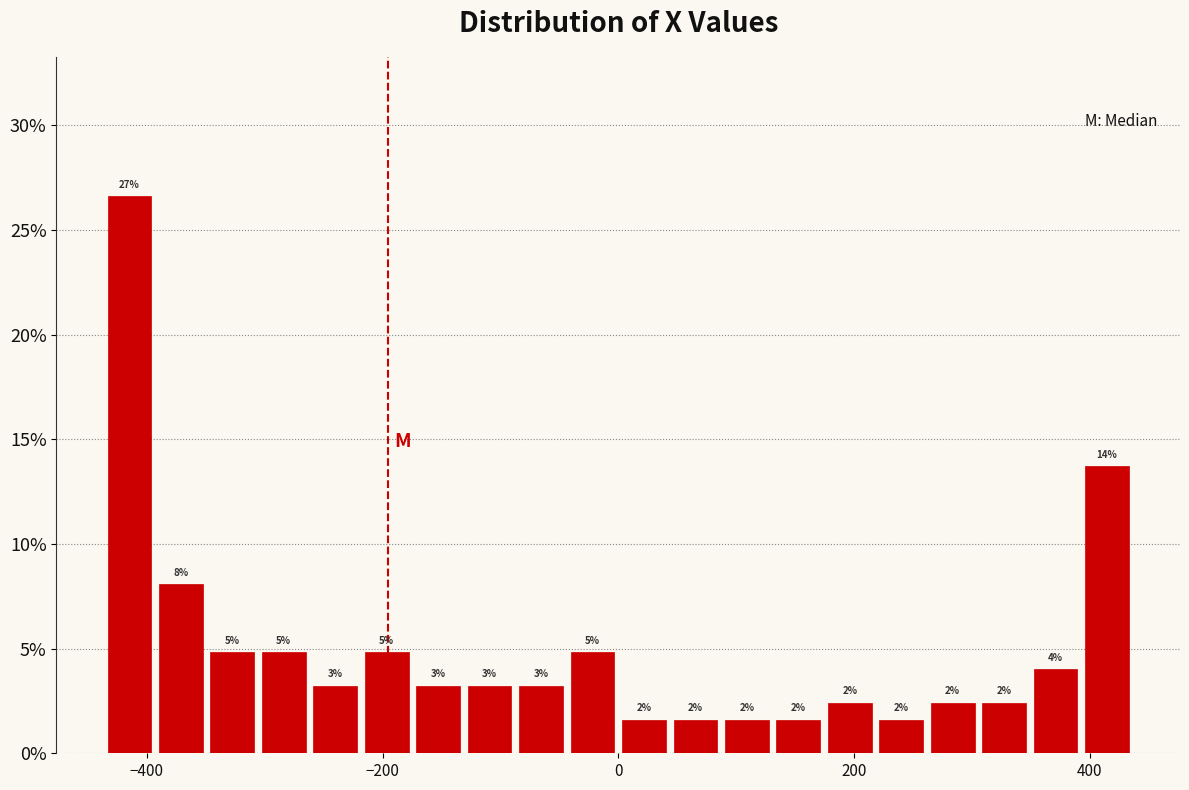

Read against the x-axis, roughly where is the centre of the tallest bar?

-420